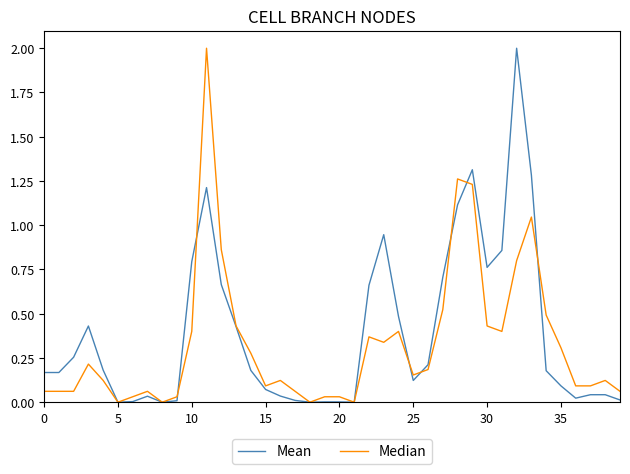

What is the greatest value displayed?

2.0